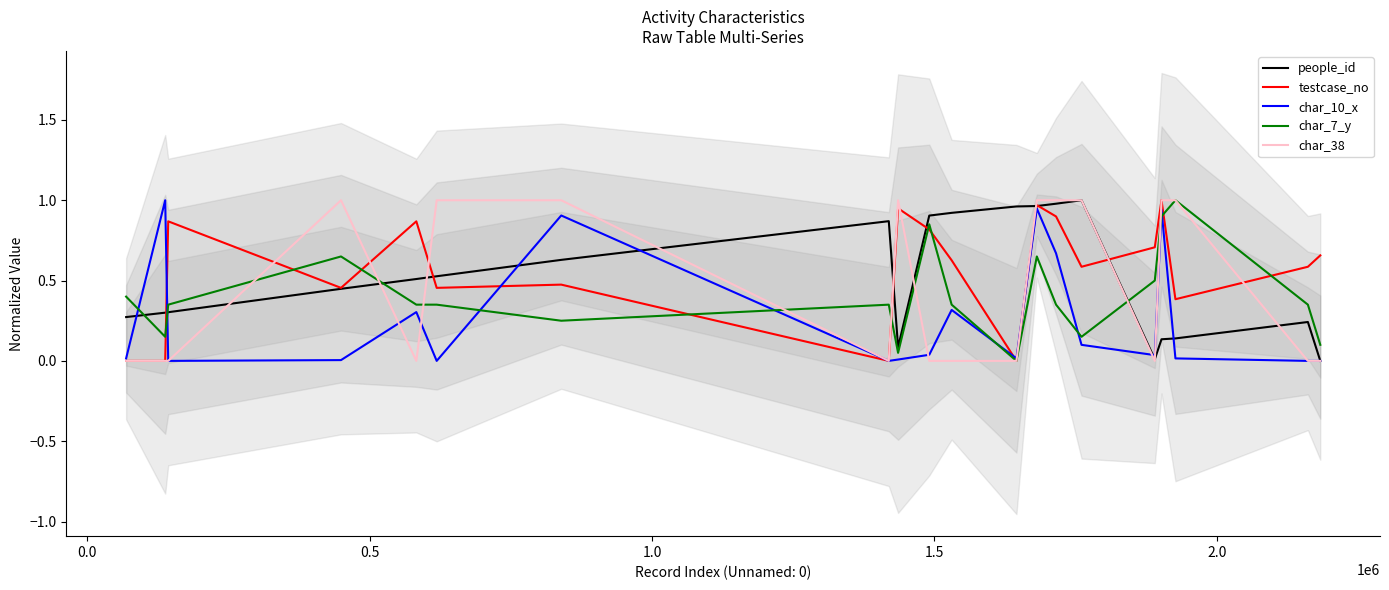

How many positive values does the char_10_x series have?

15